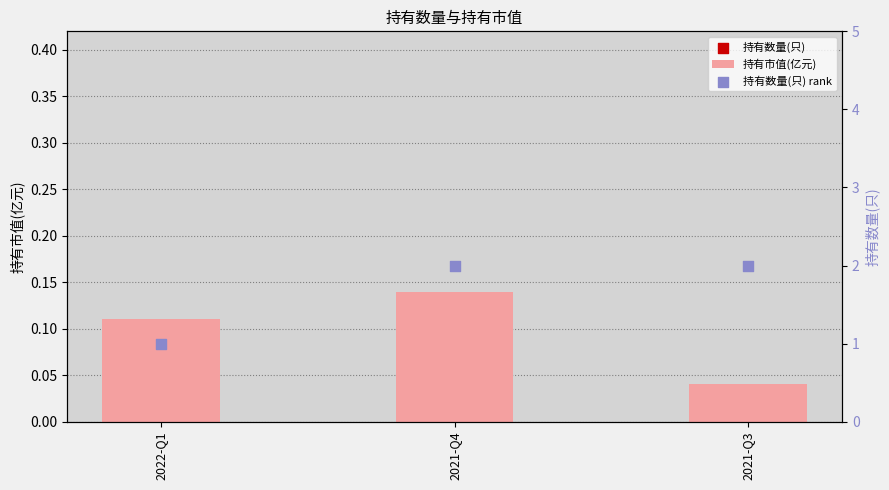

Is the value of 持有数量(只) at 2022-Q1 greater than the value of 持有市值(亿元) at 2022-Q1?

Yes